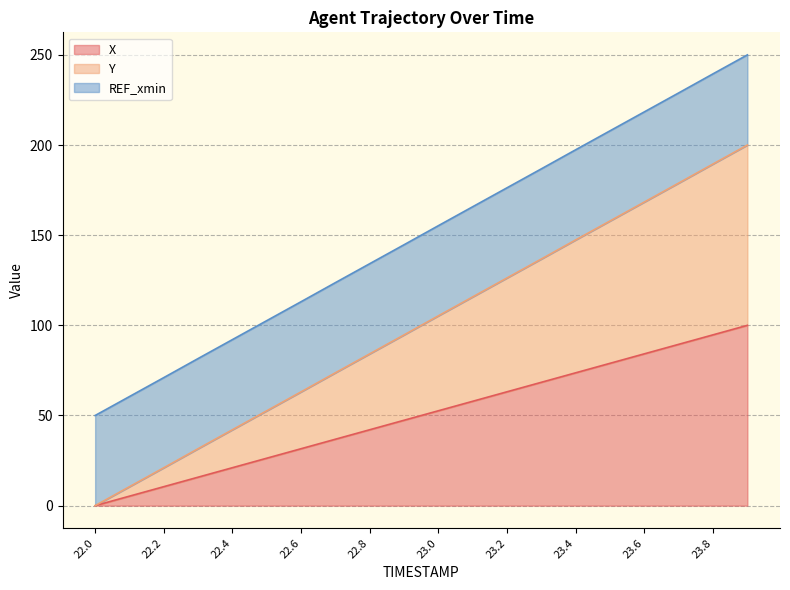

At which category is the sum across all series the highest?

23.9